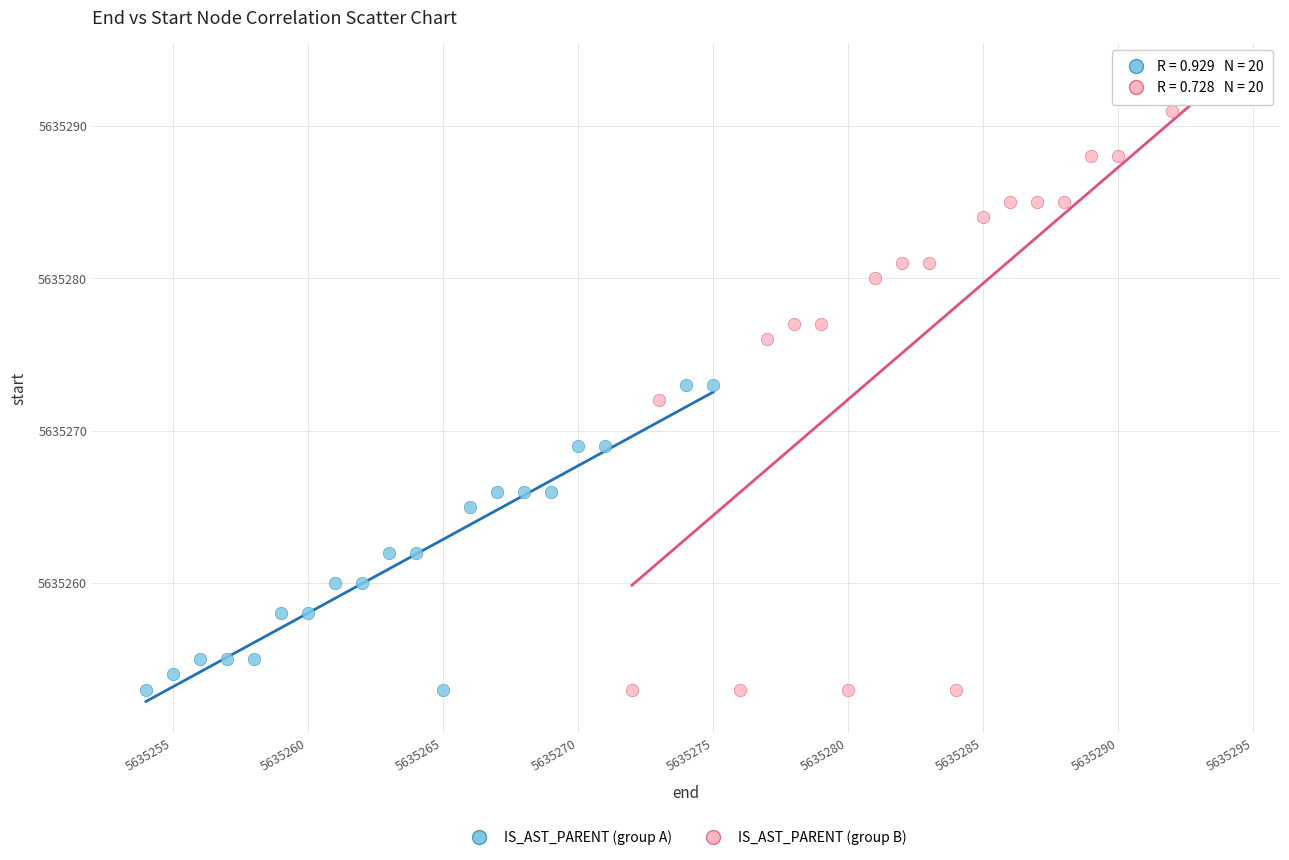

Which series has the widest spread of Y values?

IS_AST_PARENT (group B)